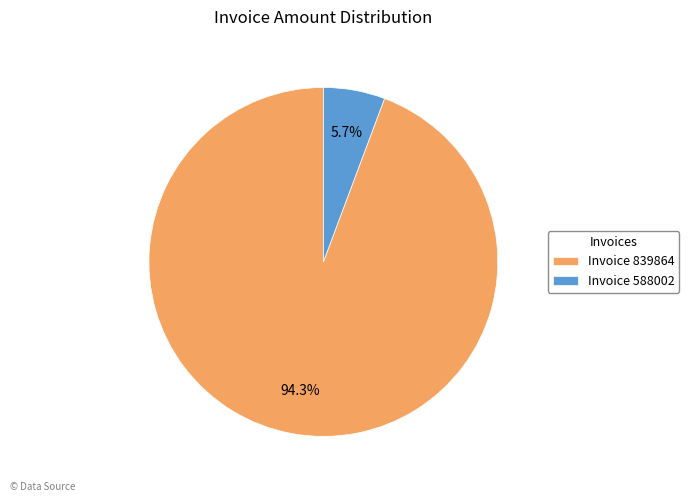

Which category has the smallest portion of the pie?

Invoice 588002